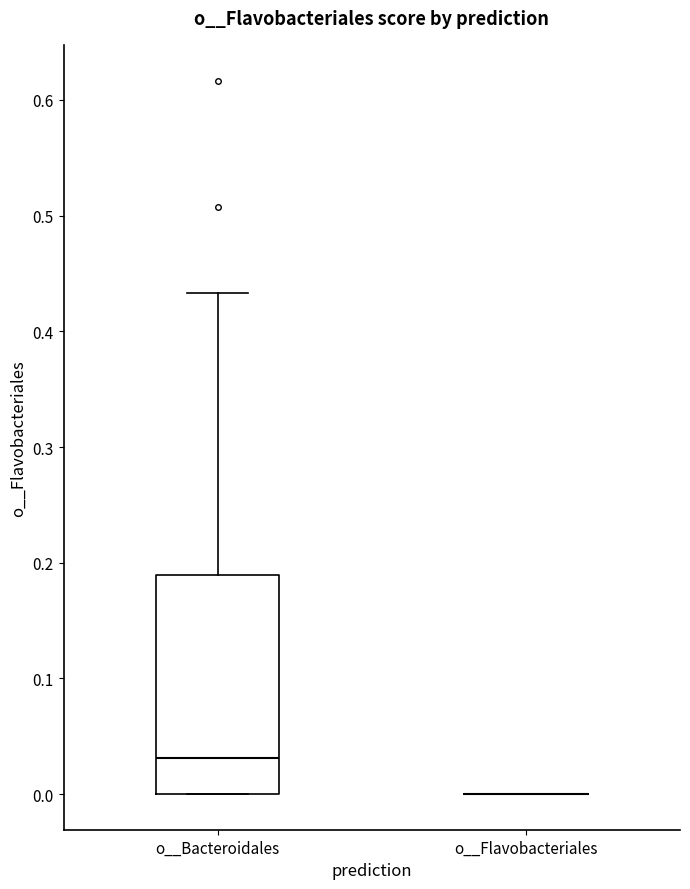

Where is the lower edge of the box for o__Bacteroidales on the y-axis? The values are not printed on the chart, so give them approximately, as read against the axis.

0.00